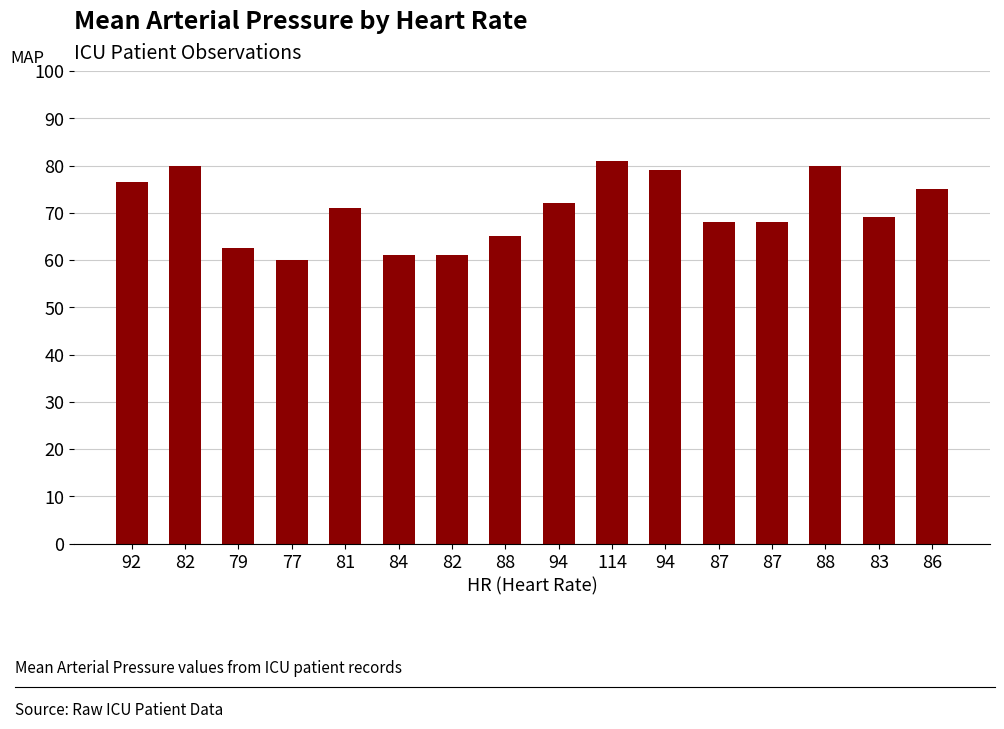

What is the difference between the second highest and second lowest values?

19.0